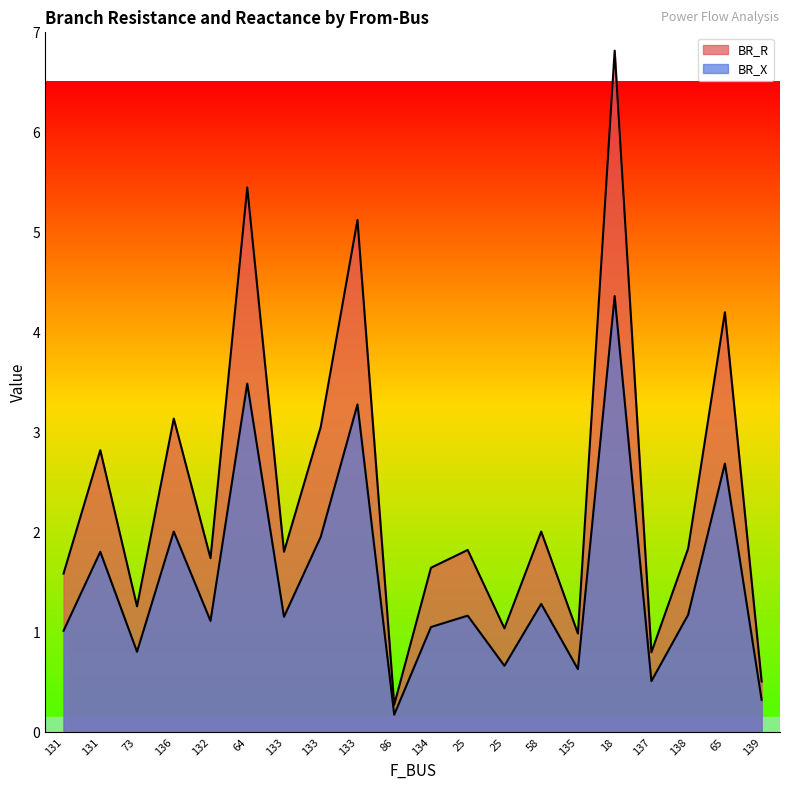

Does the chart display data point markers on the line(s)?

No